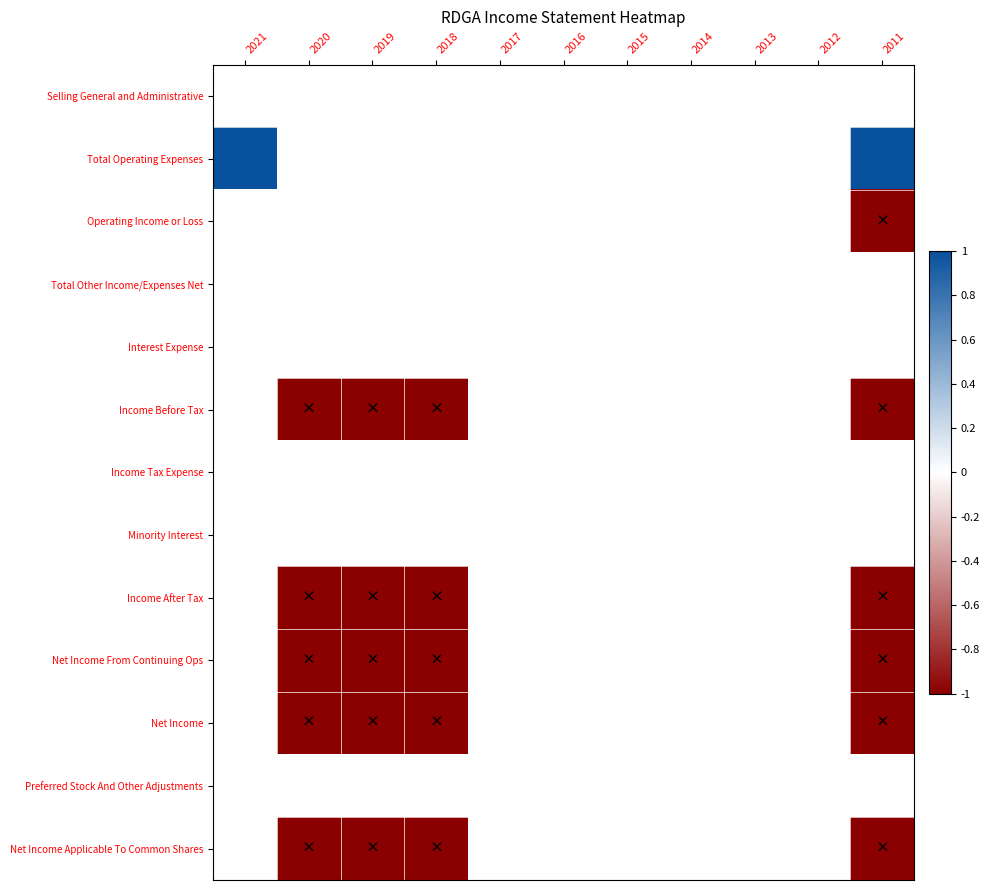

Reading right to left, transcribe all the data shown in this chart.

Selling General and Administrative: 2011=0	2012=0	2013=0	2014=0	2015=0	2016=0	2017=0	2018=0	2019=0	2020=0	2021=0
Total Operating Expenses: 2011=1	2012=0	2013=0	2014=0	2015=0	2016=0	2017=0	2018=0	2019=0	2020=0	2021=1
Operating Income or Loss: 2011=-1	2012=0	2013=0	2014=0	2015=0	2016=0	2017=0	2018=0	2019=0	2020=0	2021=0
Total Other Income/Expenses Net: 2011=0	2012=0	2013=0	2014=0	2015=0	2016=0	2017=0	2018=0	2019=0	2020=0	2021=0
Interest Expense: 2011=0	2012=0	2013=0	2014=0	2015=0	2016=0	2017=0	2018=0	2019=0	2020=0	2021=0
Income Before Tax: 2011=-1	2012=0	2013=0	2014=0	2015=0	2016=0	2017=0	2018=-1	2019=-1	2020=-1	2021=0
Income Tax Expense: 2011=0	2012=0	2013=0	2014=0	2015=0	2016=0	2017=0	2018=0	2019=0	2020=0	2021=0
Minority Interest: 2011=0	2012=0	2013=0	2014=0	2015=0	2016=0	2017=0	2018=0	2019=0	2020=0	2021=0
Income After Tax: 2011=-1	2012=0	2013=0	2014=0	2015=0	2016=0	2017=0	2018=-1	2019=-1	2020=-1	2021=0
Net Income From Continuing Ops: 2011=-1	2012=0	2013=0	2014=0	2015=0	2016=0	2017=0	2018=-1	2019=-1	2020=-1	2021=0
Net Income: 2011=-1	2012=0	2013=0	2014=0	2015=0	2016=0	2017=0	2018=-1	2019=-1	2020=-1	2021=0
Preferred Stock And Other Adjustments: 2011=0	2012=0	2013=0	2014=0	2015=0	2016=0	2017=0	2018=0	2019=0	2020=0	2021=0
Net Income Applicable To Common Shares: 2011=-1	2012=0	2013=0	2014=0	2015=0	2016=0	2017=0	2018=-1	2019=-1	2020=-1	2021=0